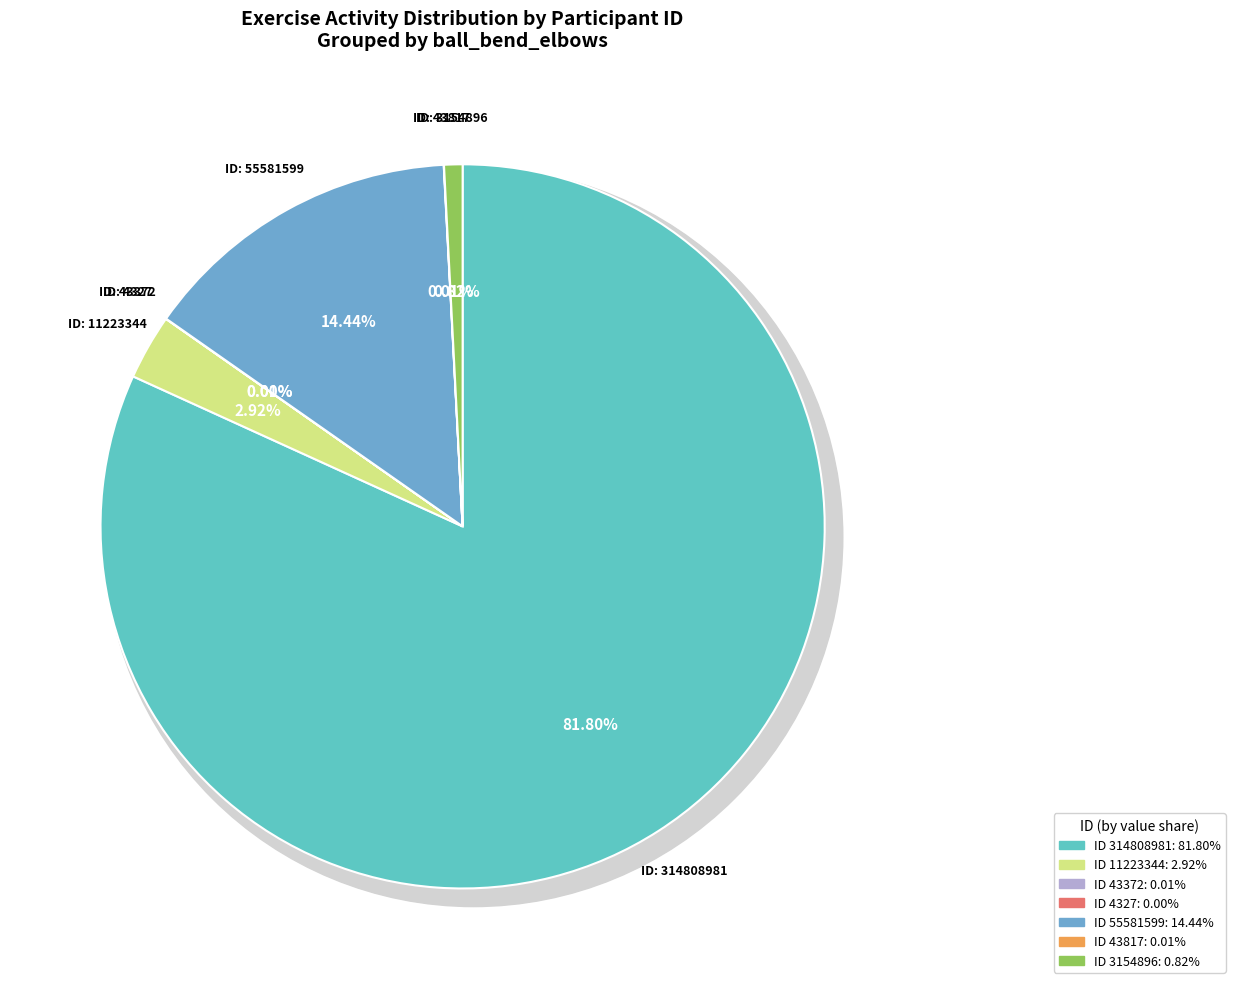

Is the sum of 55581599 and 11223344 greater than half?

No